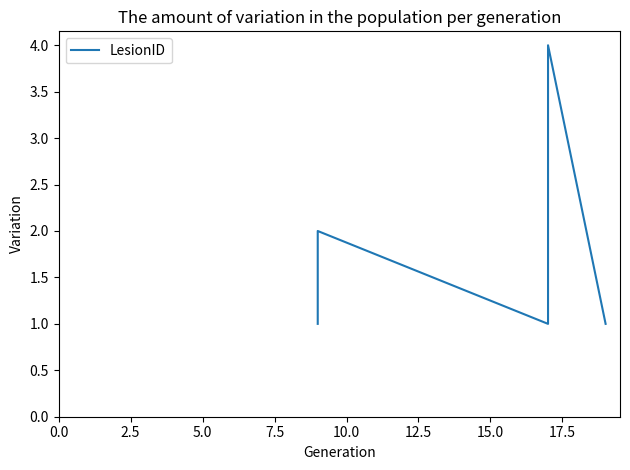

What is the sum of all values?

14